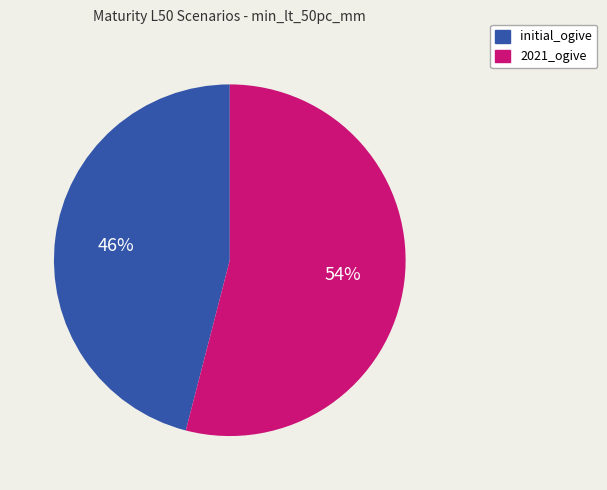

How many slices are in this pie chart?

2